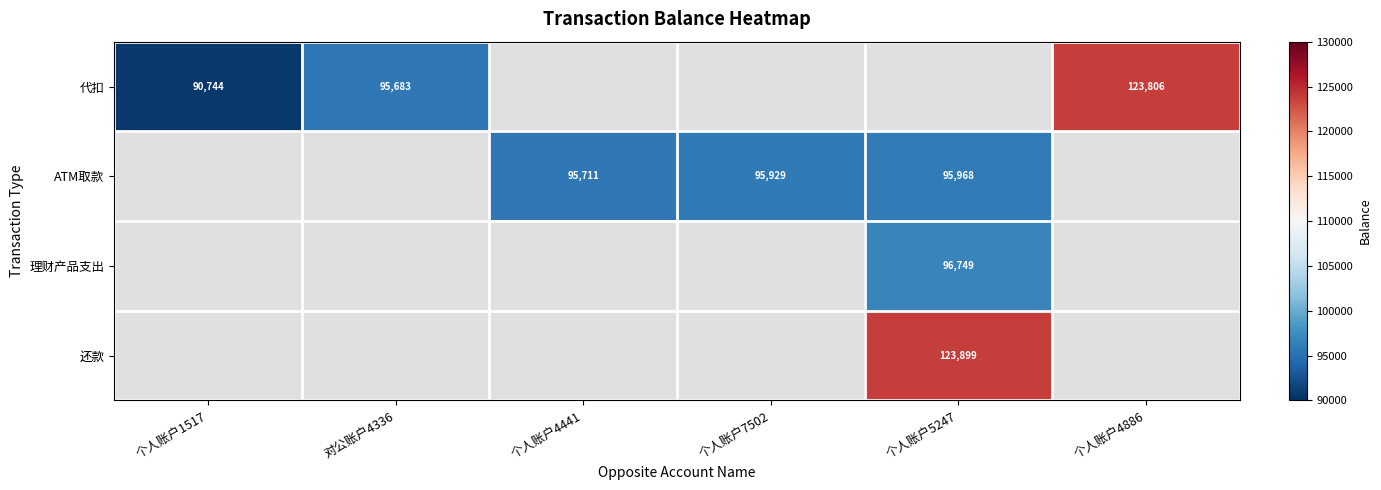

Is it true that ATM取款 equals 95711 at 个人账户4441?

True